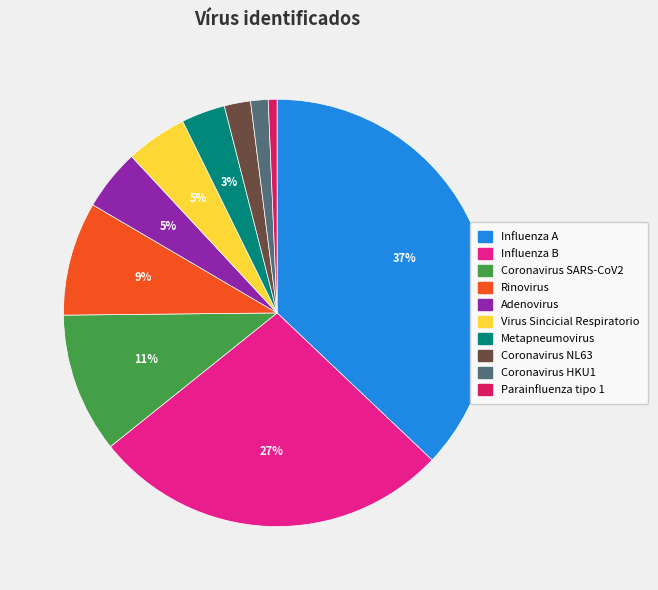

The Influenza B slice represents 27% of the pie. True or false?

True